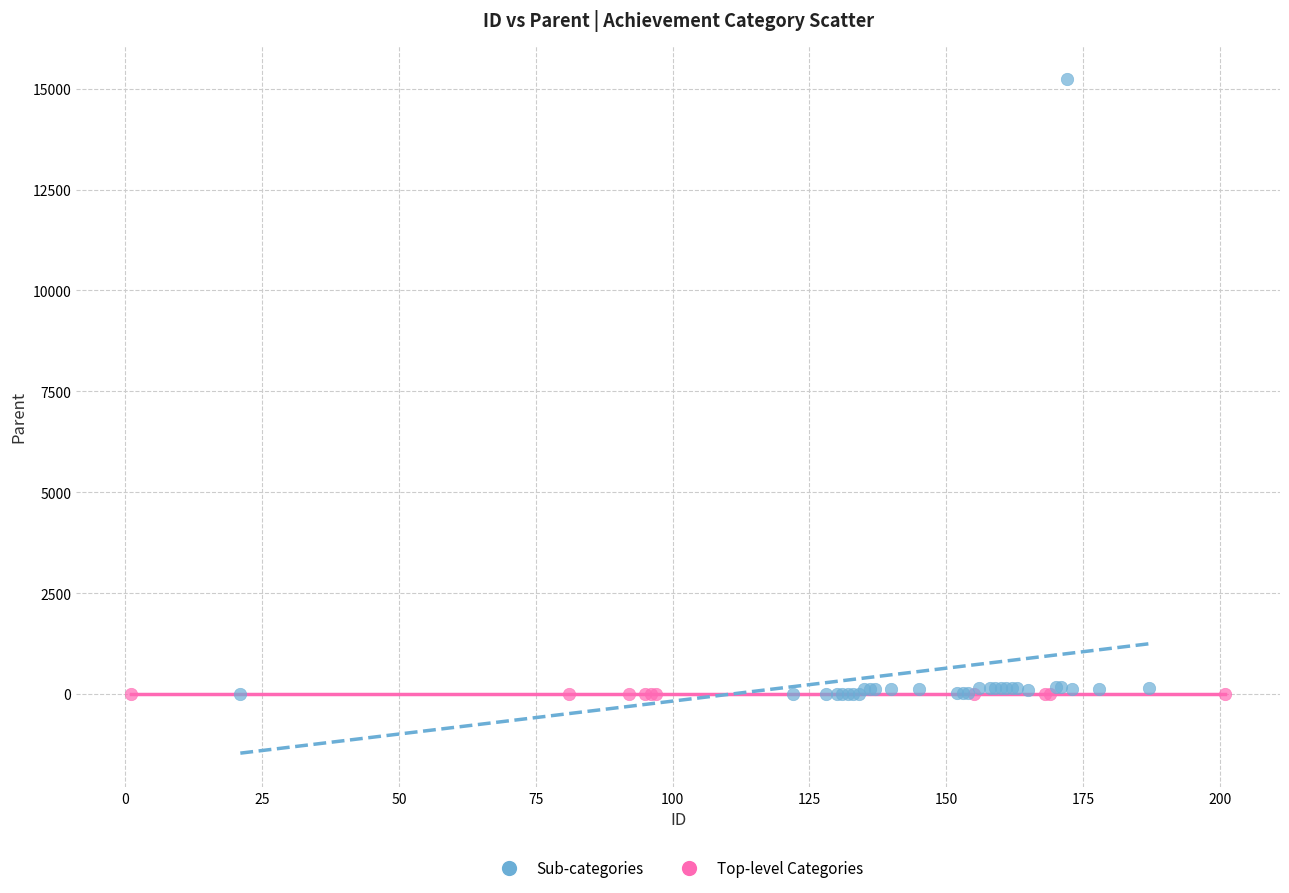

Which series contains the highest Y value?

Sub-categories